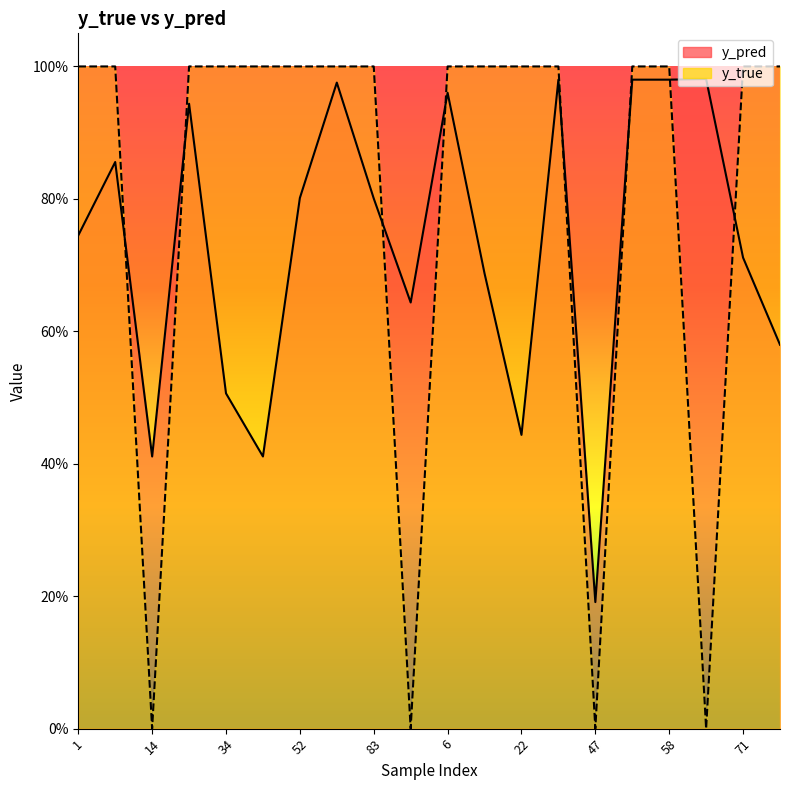

Reading left to right, list all the values displayed in this chart.

y_pred: 0.7	0.9	0.4	0.9	0.5	0.4	0.8	1.0	0.8	0.6	1.0	0.7	0.4	1.0	0.2	1.0	1.0	1.0	0.7	0.6
y_true: 1.0	1.0	0.0	1.0	1.0	1.0	1.0	1.0	1.0	0.0	1.0	1.0	1.0	1.0	0.0	1.0	1.0	0.0	1.0	1.0